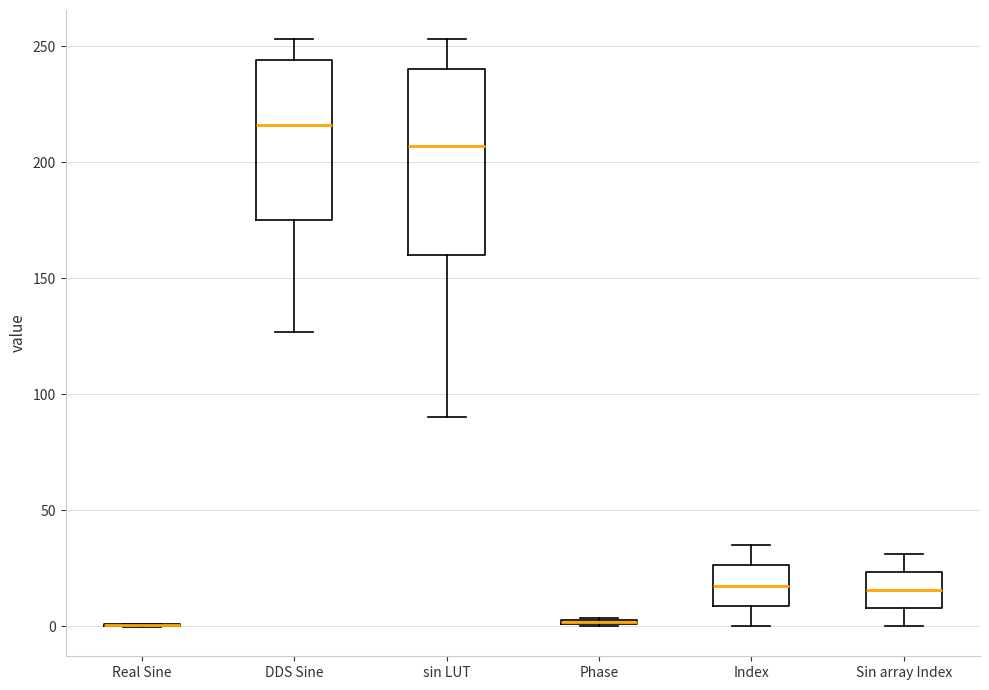

Which box is the tallest, from its lower edge to its upper edge?

sin LUT